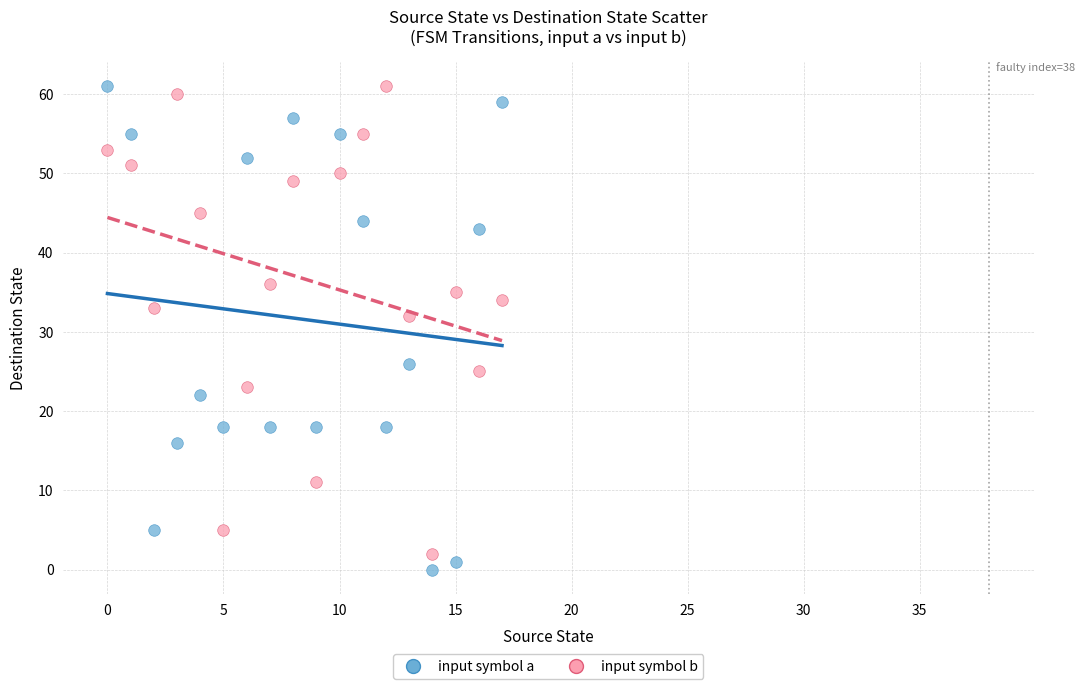

Across all data points, what is the range of Y values (max minus min)?

61